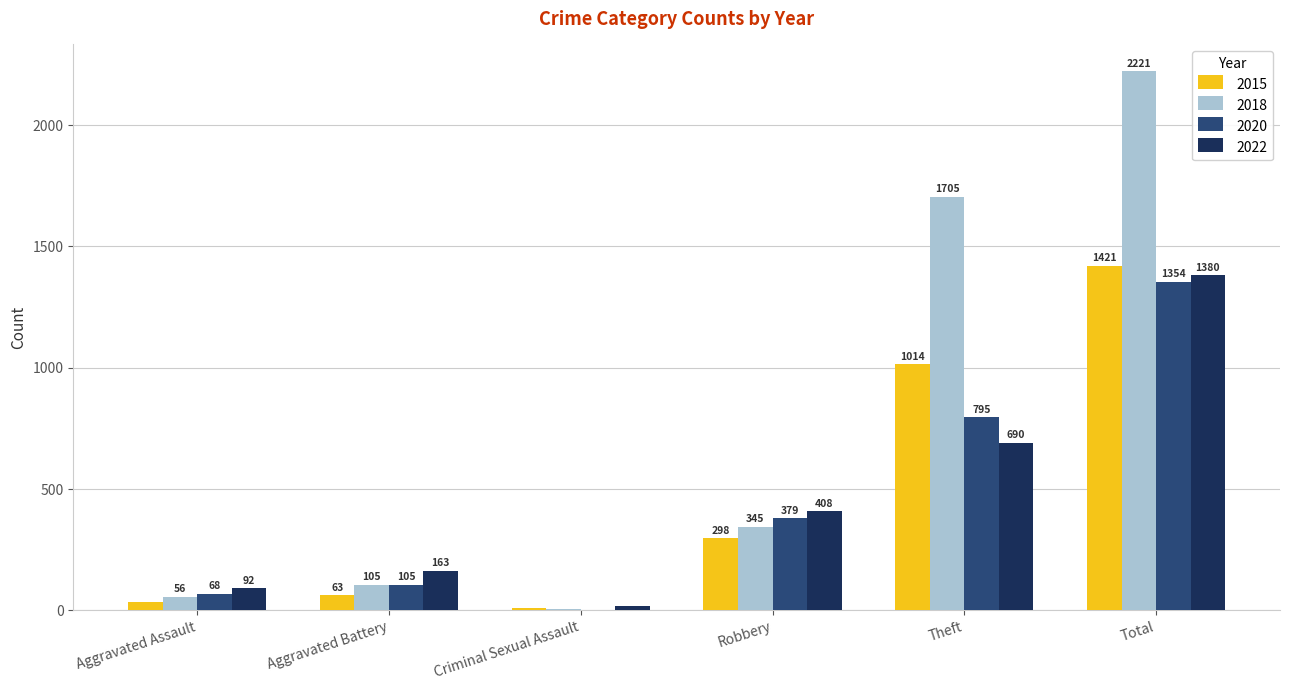

What is the total value across all series at Robbery?

1430